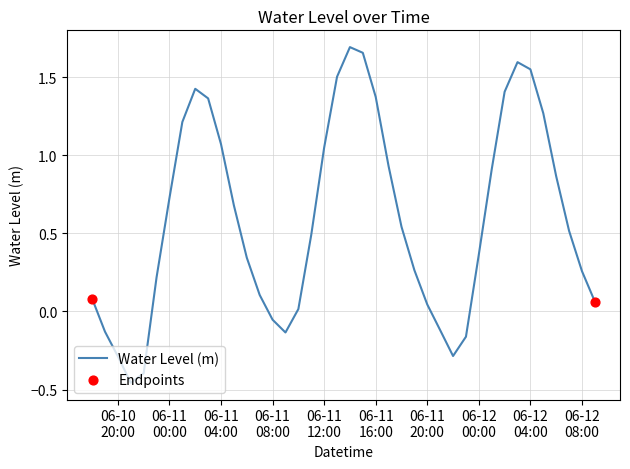

What is the difference between the maximum and minimum values?

2.1